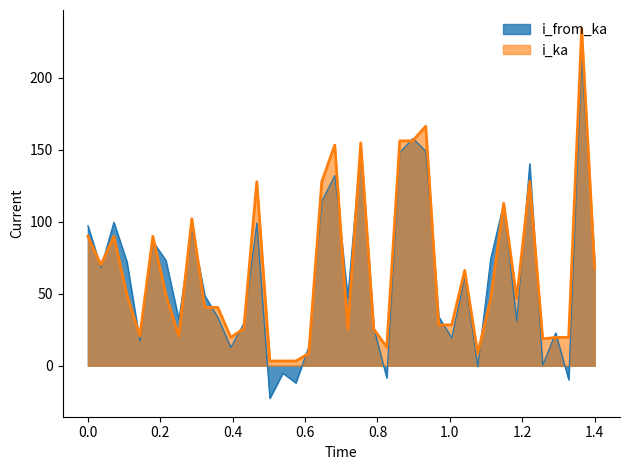

List the series in order of their peak value, highest first.

i_ka, i_from_ka